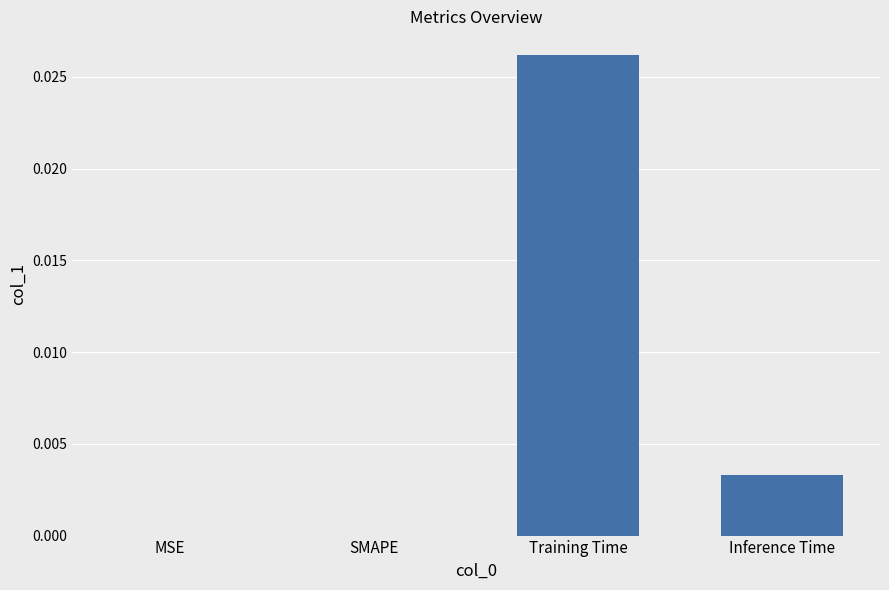

How many distinct data groups are displayed?

1